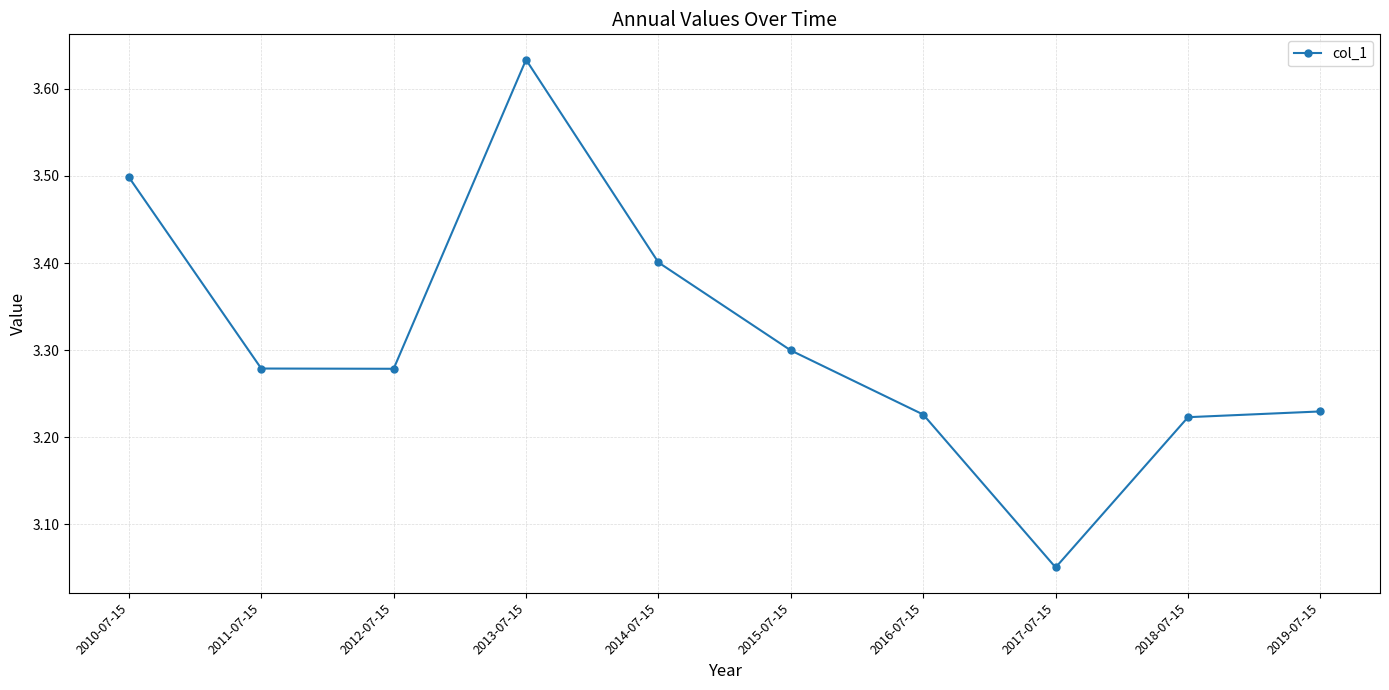

What is the ratio of the value at 2014-07-15 to the value at 2015-07-15?

1.0